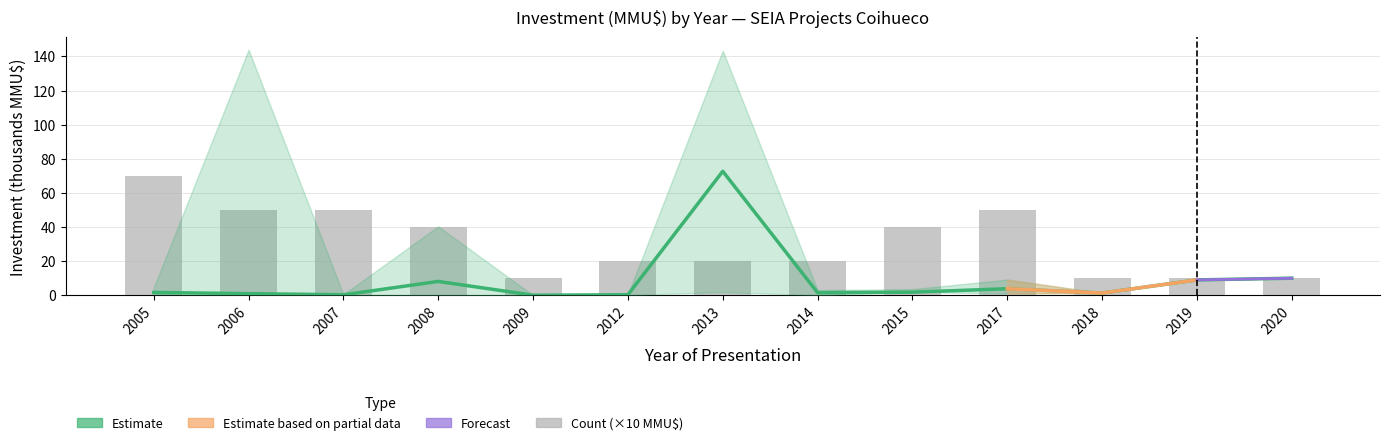

What is the difference between the maximum and minimum values in the Investment_mid series?

72.7